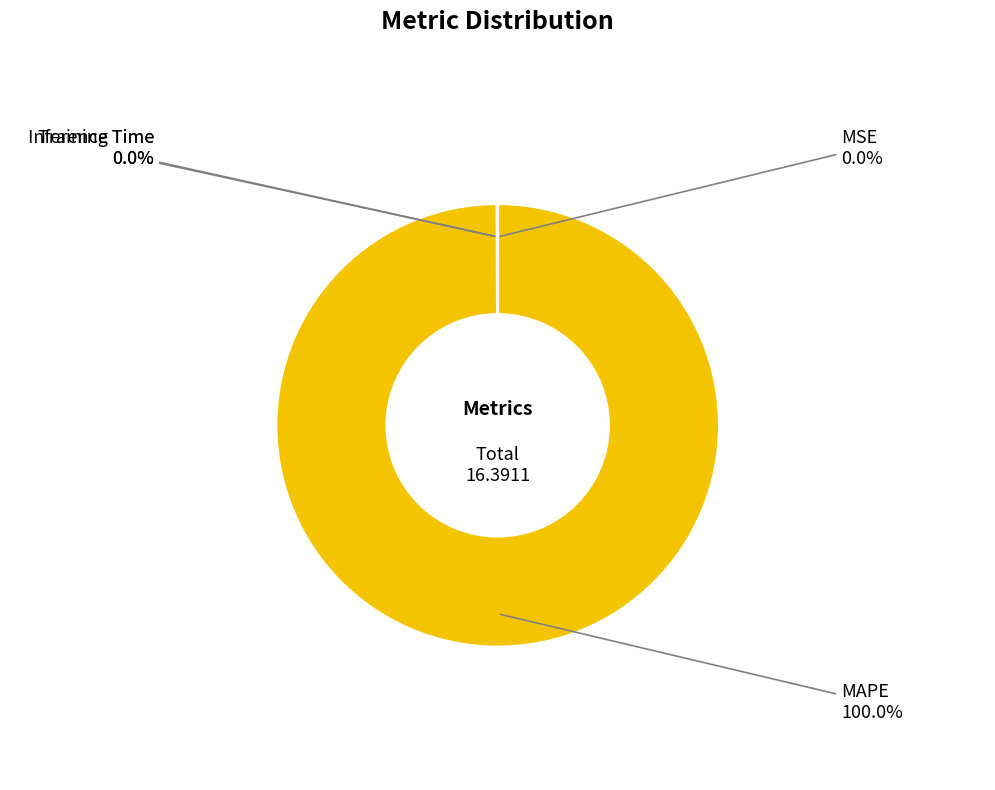

Which slice represents more than half of the pie?

MAPE